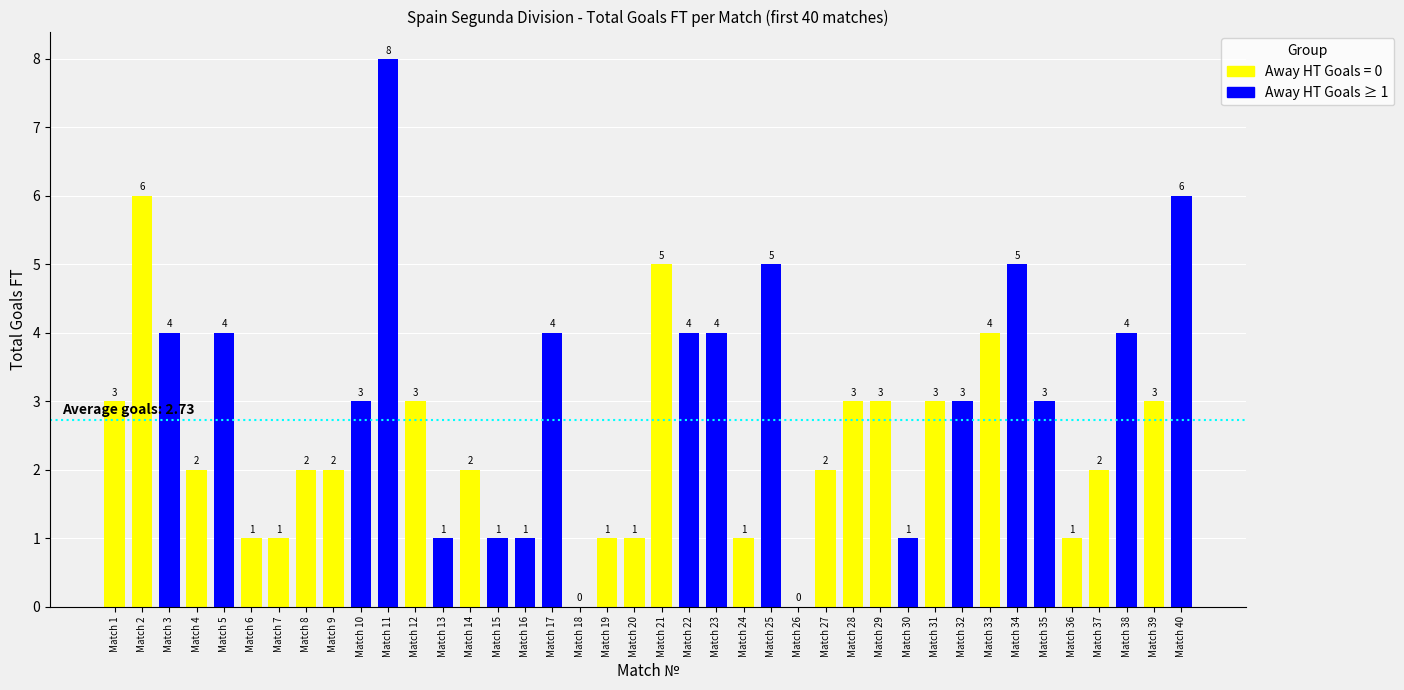

How many distinct data groups are displayed?

1